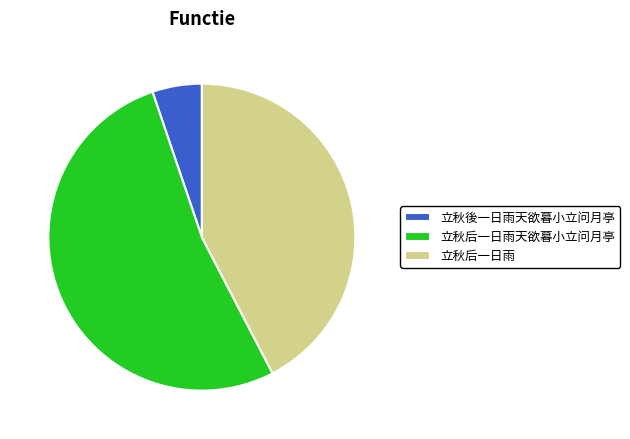

How many segments does this pie chart have?

3